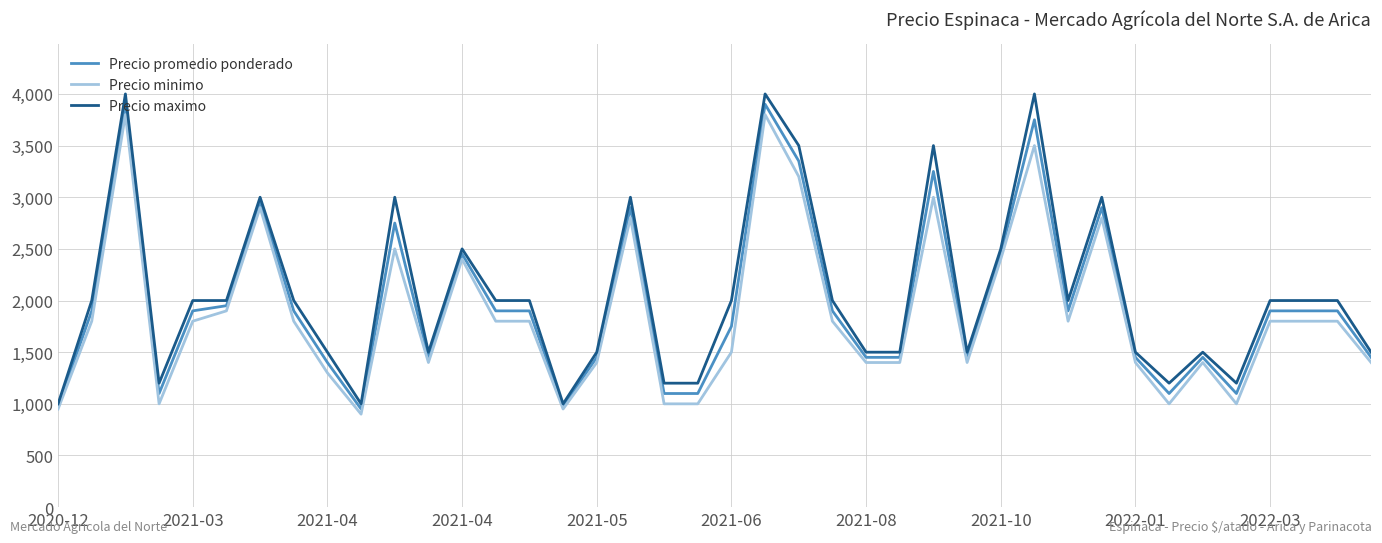

Which series has the largest range (max minus min)?

Precio maximo